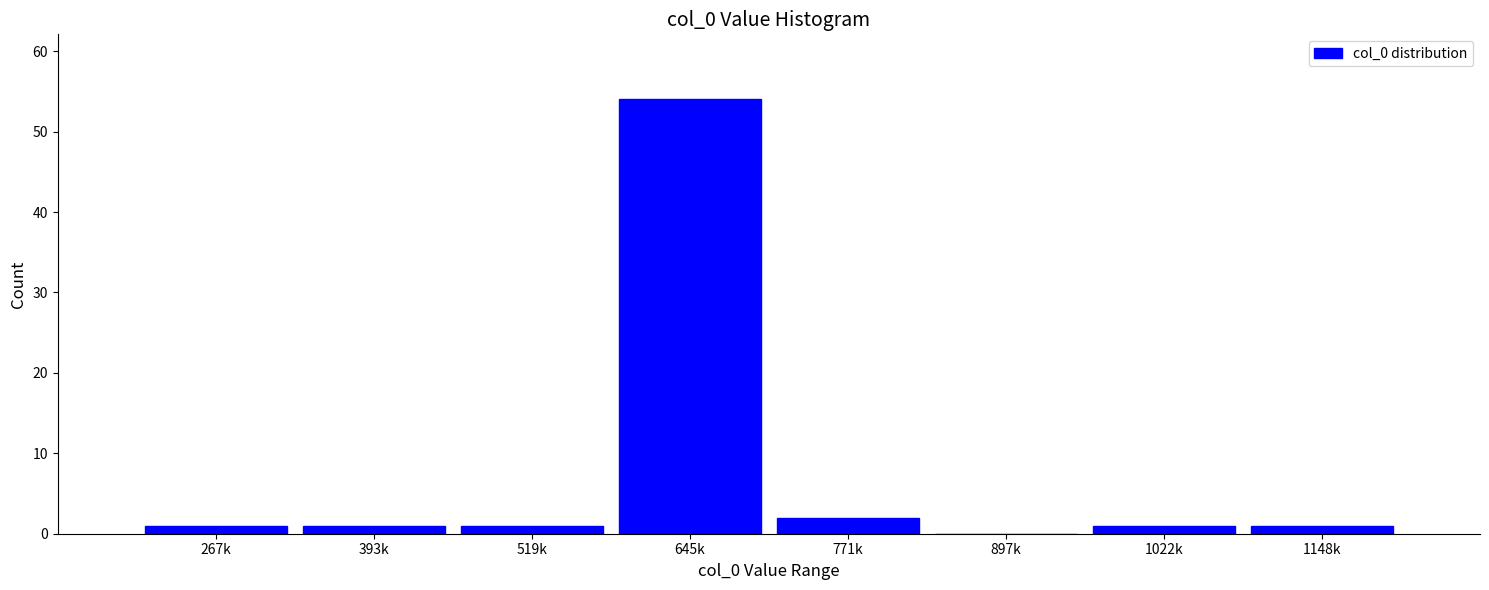

Reading left to right, extract all data points from this chart.

267k=1	393k=1	519k=1	645k=54	771k=2	897k=0	1022k=1	1148k=1